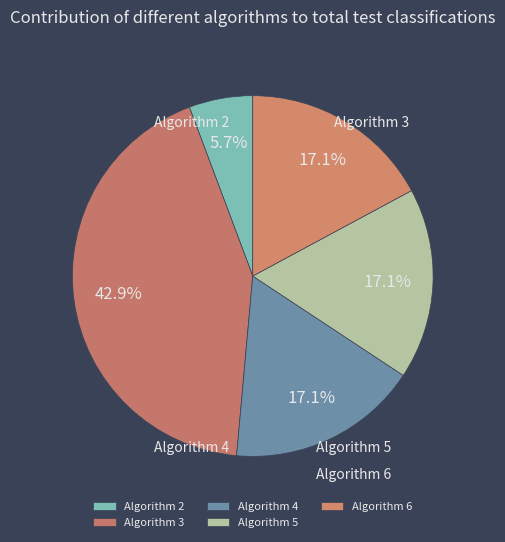

The Algorithm 6 slice represents 6% of the pie. True or false?

False